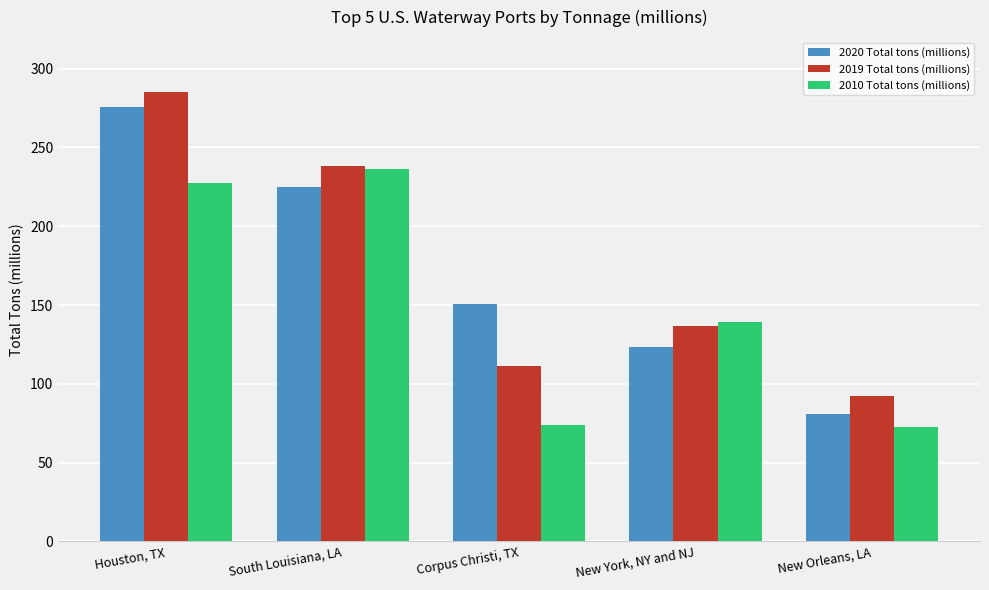

Is it true that 2020 Total tons (millions) equals 366.9 at Houston, TX?

False